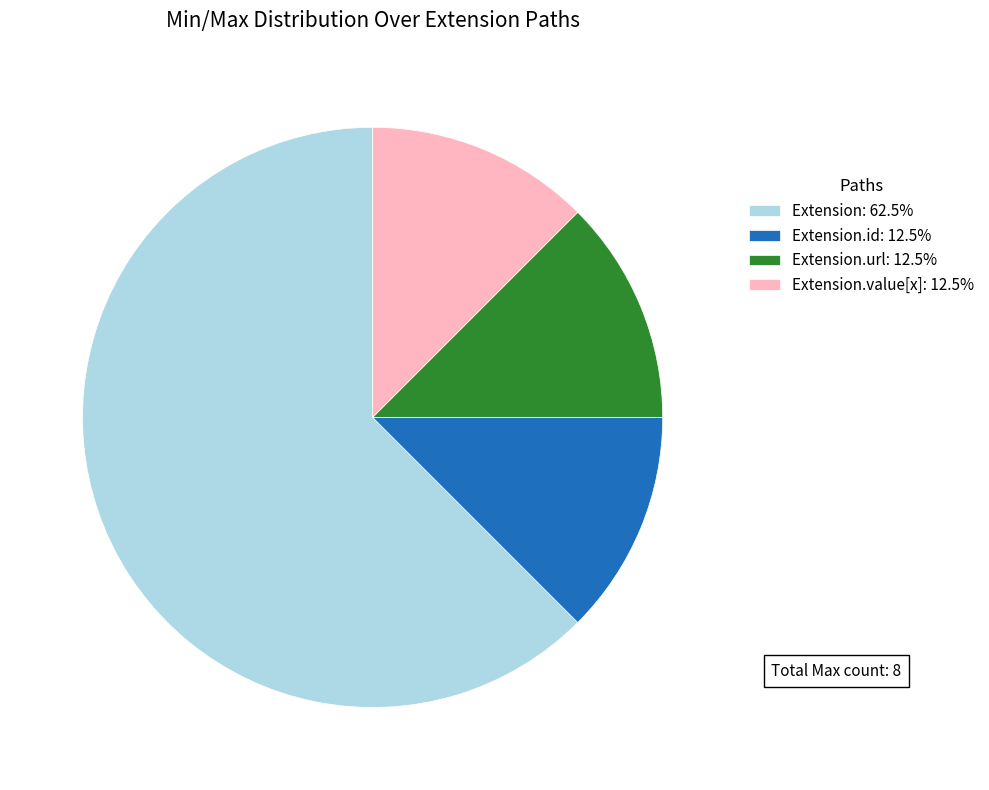

Is there a majority slice in this chart?

Yes